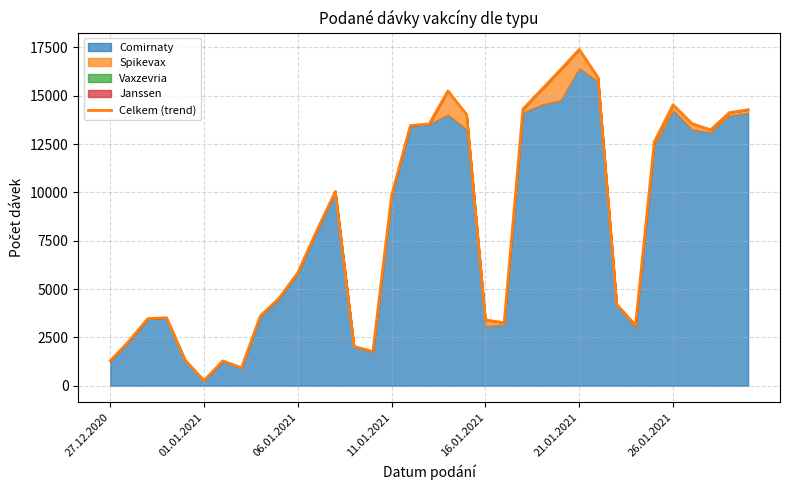

How many values exceed 8000?

17